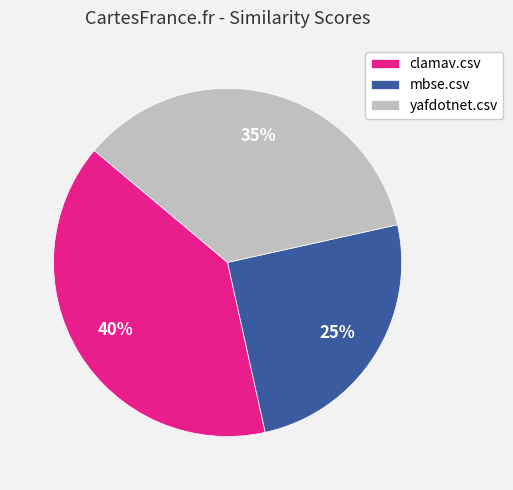

True or false: mbse.csv accounts for 25% of the total.

True